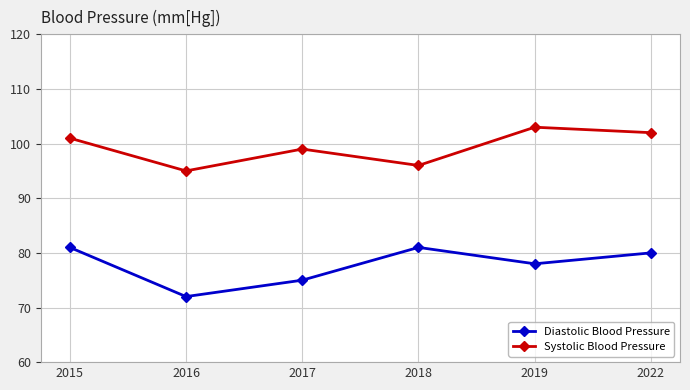

What is the maximum value for Diastolic Blood Pressure?

81